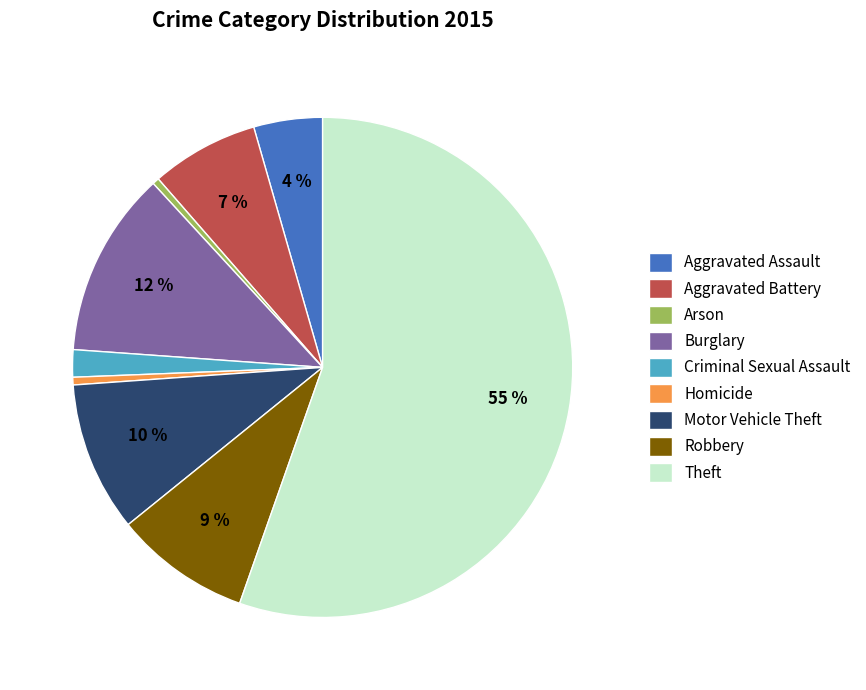

To the nearest percent, what is the difference between the Motor Vehicle Theft and Aggravated Battery slice percentages?

3%